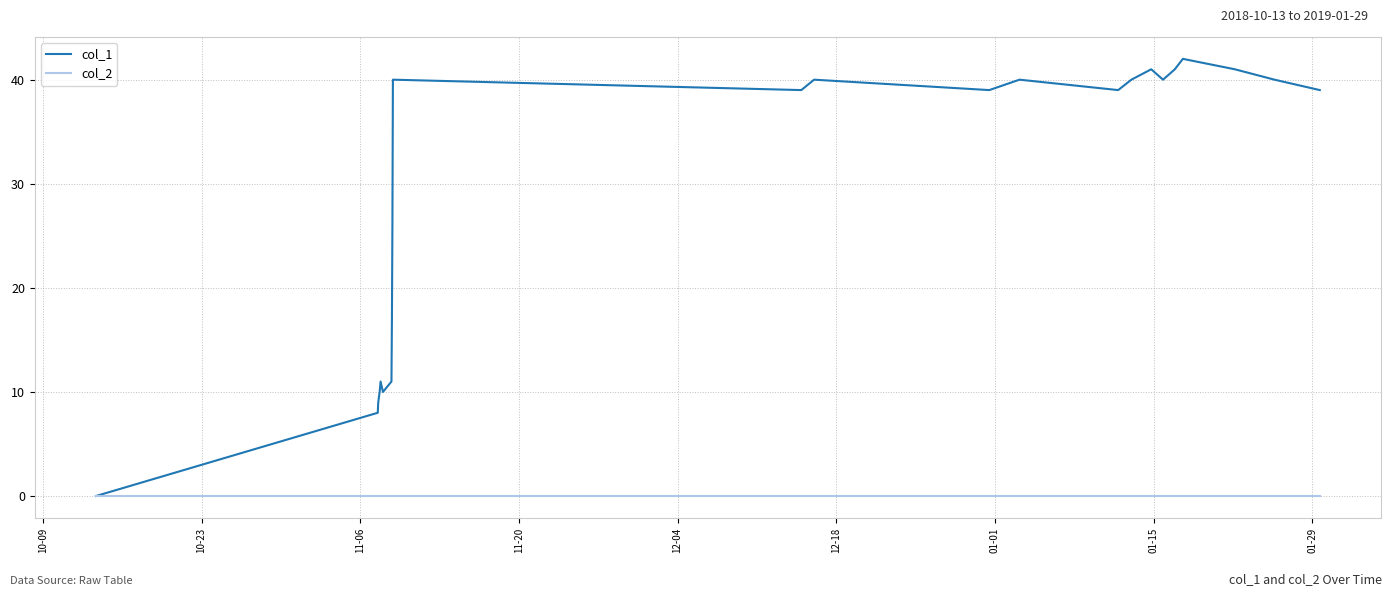

What is the difference between the maximum and minimum values in the col_1 series?

42